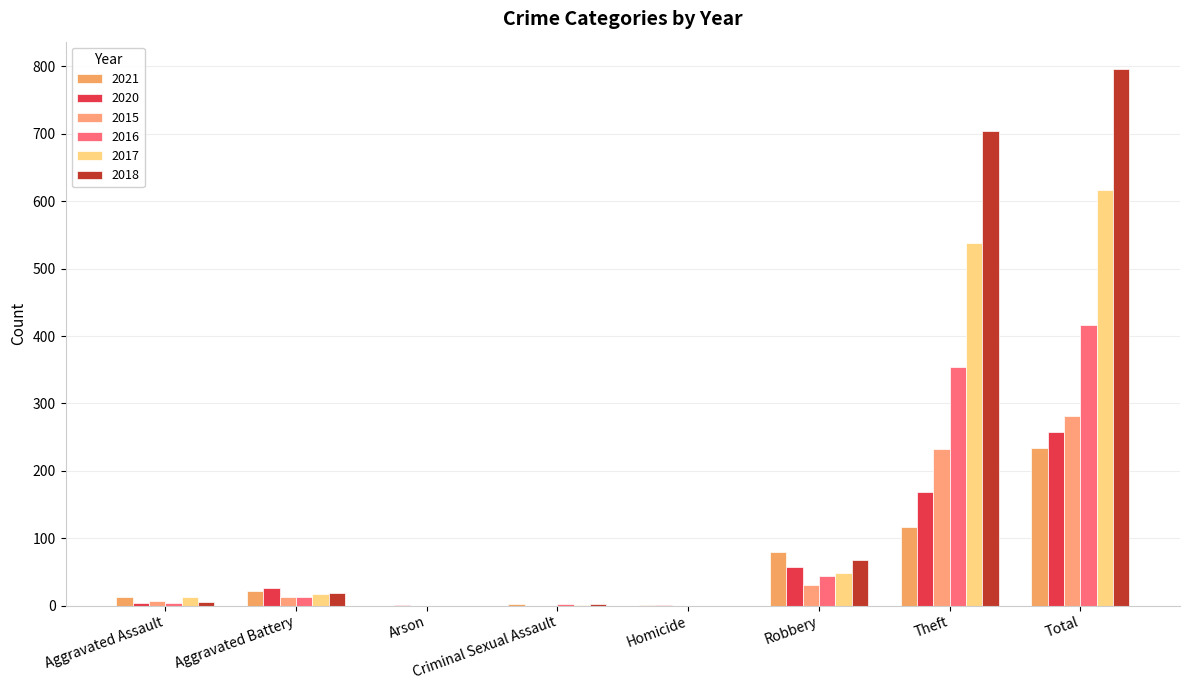

How many groups of bars are there?

8